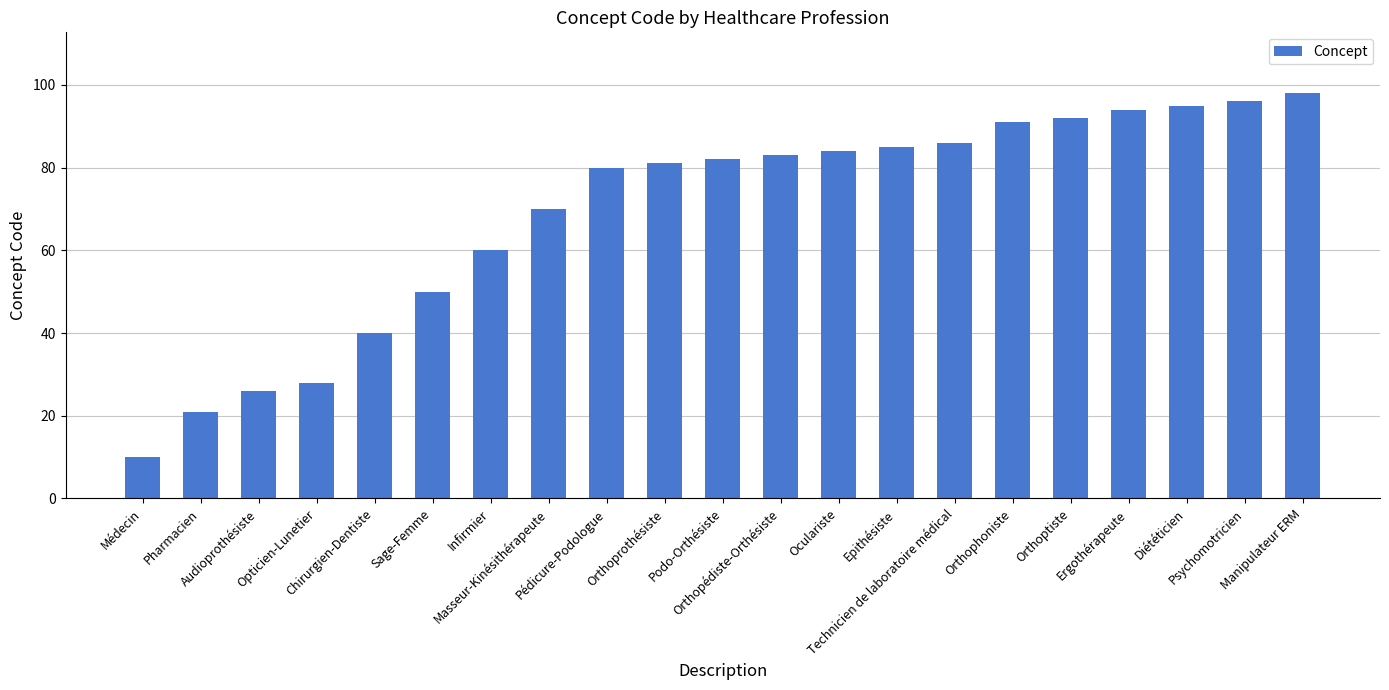

List the labels in order of value, smallest first.

Médecin, Pharmacien, Audioprothésiste, Opticien-Lunetier, Chirurgien-Dentiste, Sage-Femme, Infirmier, Masseur-Kinésithérapeute, Pédicure-Podologue, Orthoprothésiste, Podo-Orthésiste, Orthopédiste-Orthésiste, Oculariste, Epithésiste, Technicien de laboratoire médical, Orthophoniste, Orthoptiste, Ergothérapeute, Diététicien, Psychomotricien, Manipulateur ERM